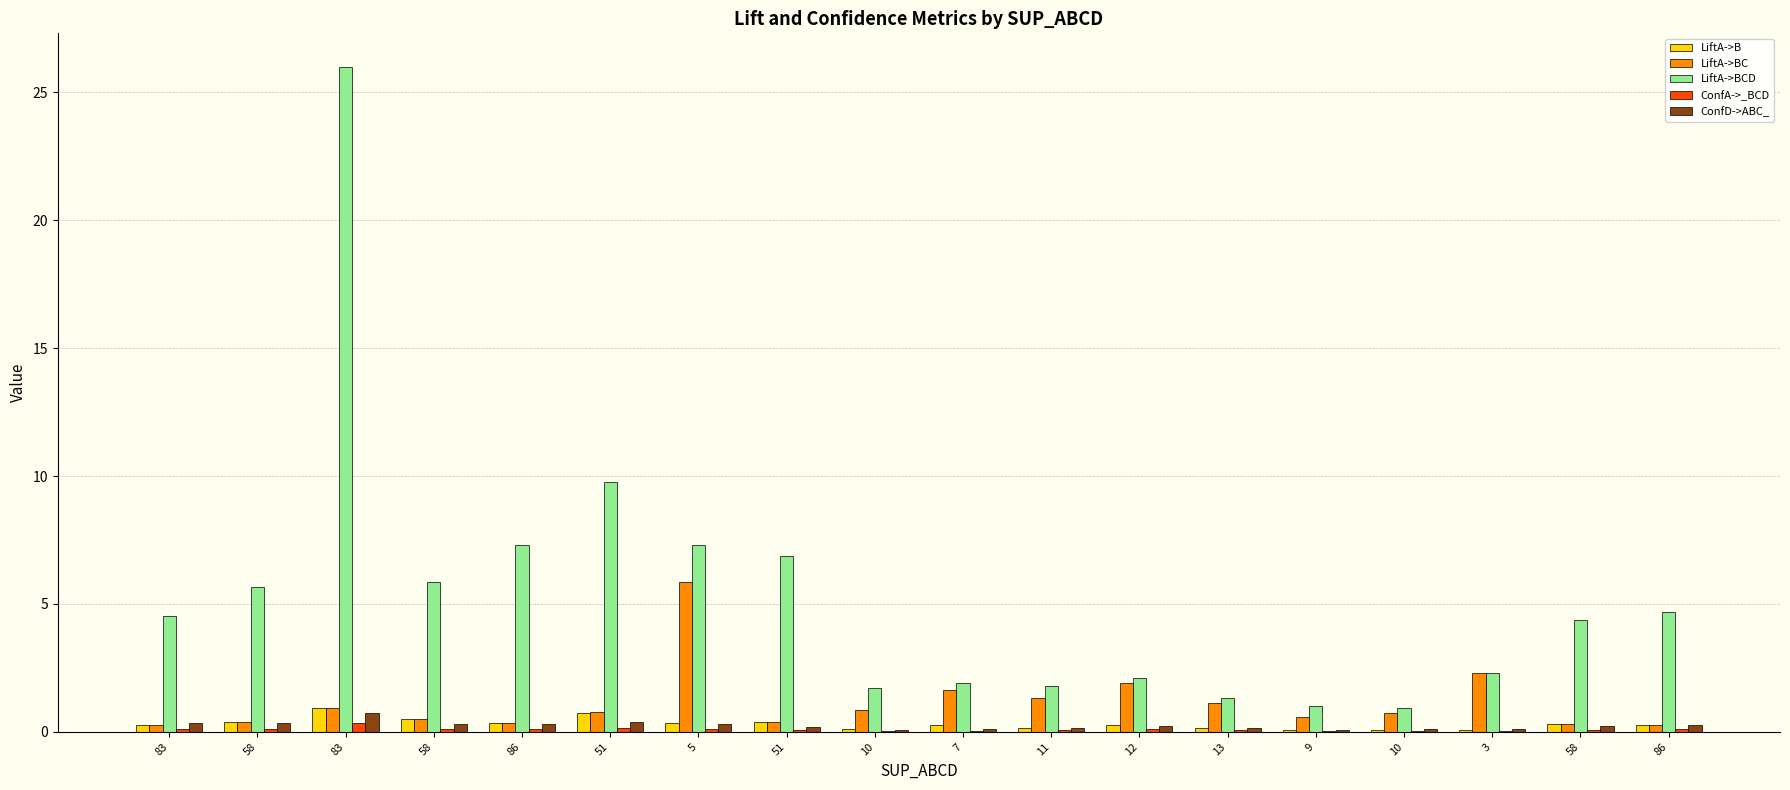

Count the number of data series in this chart.

5